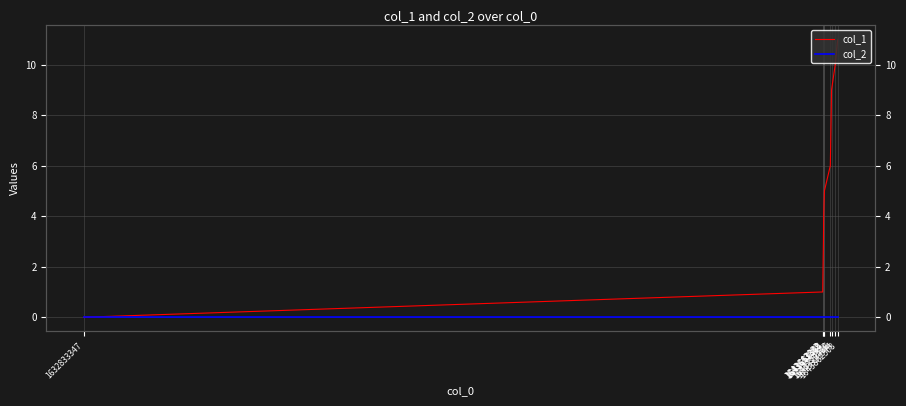

How many distinct data groups are displayed?

2